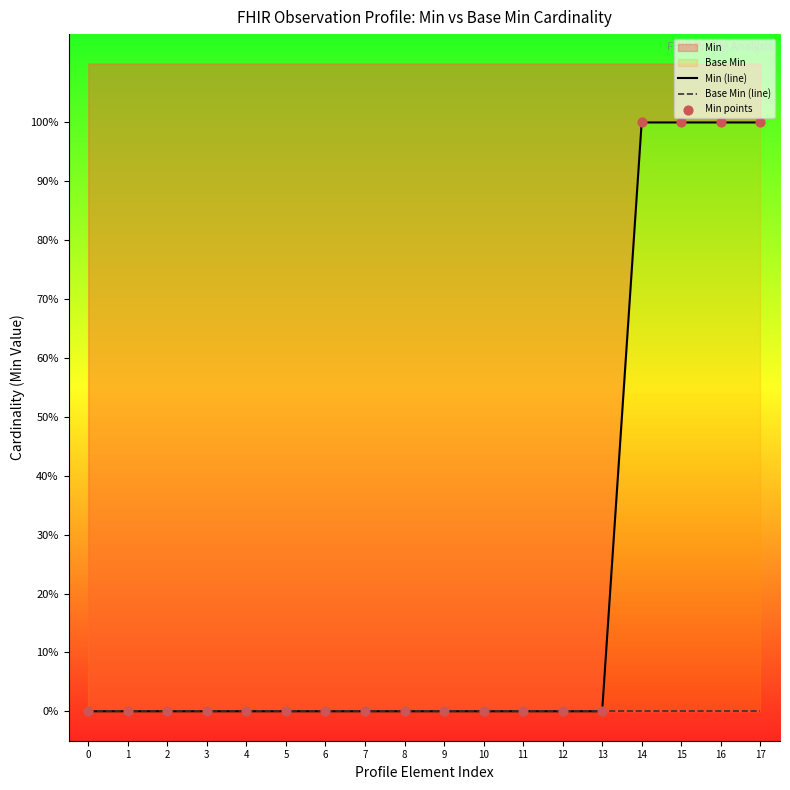

Is the value of Base Min (line) at 11 greater than the value of Min (line) at 8?

No